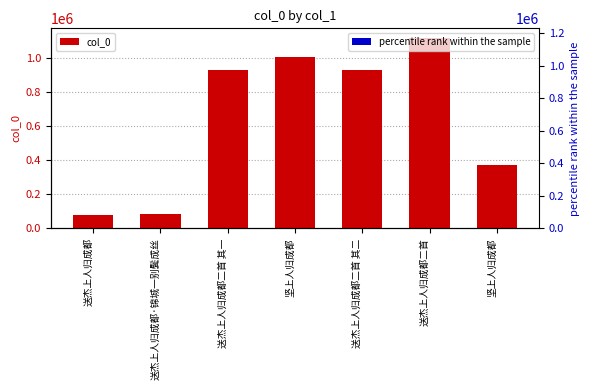

What is the spread (max minus min) of values at 送杰上人归成都二首 其二?

929512.0